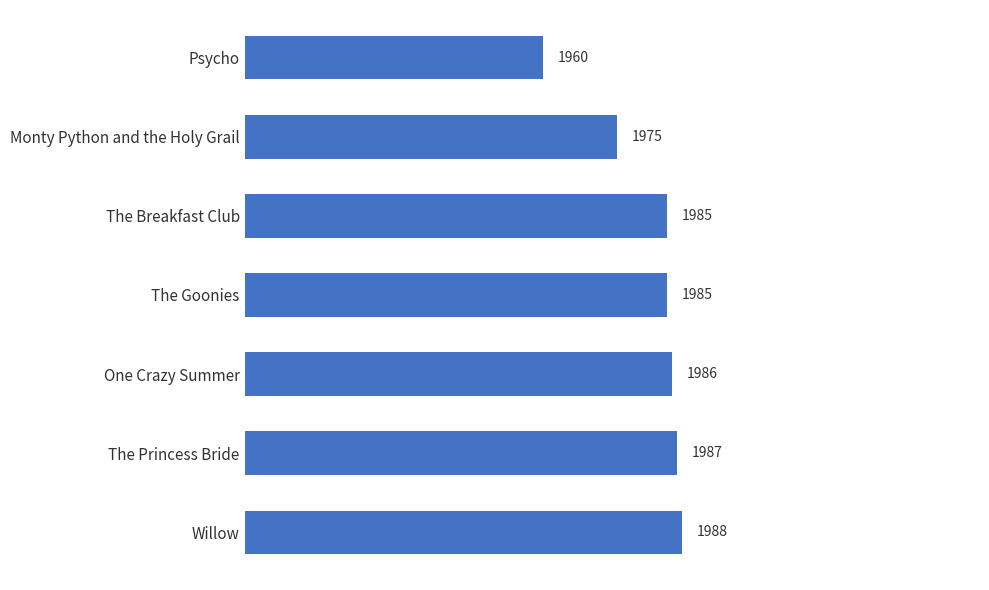

Are the bars grouped side by side (vs. stacked)?

No